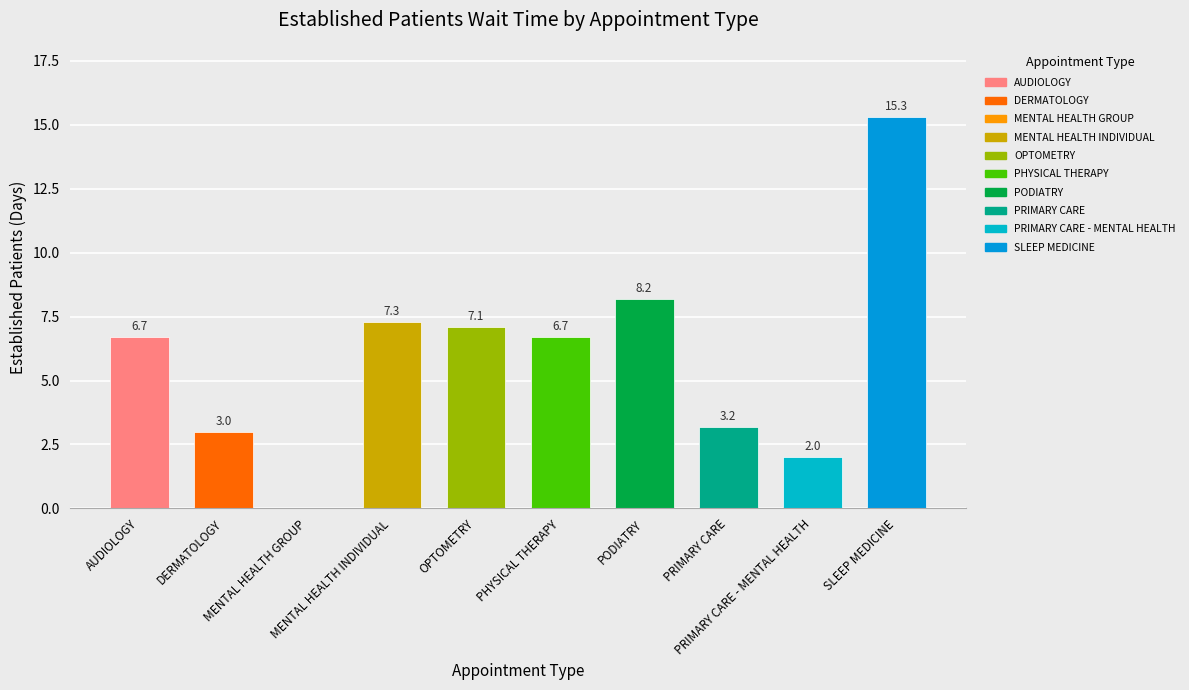

How many values are above zero?

9